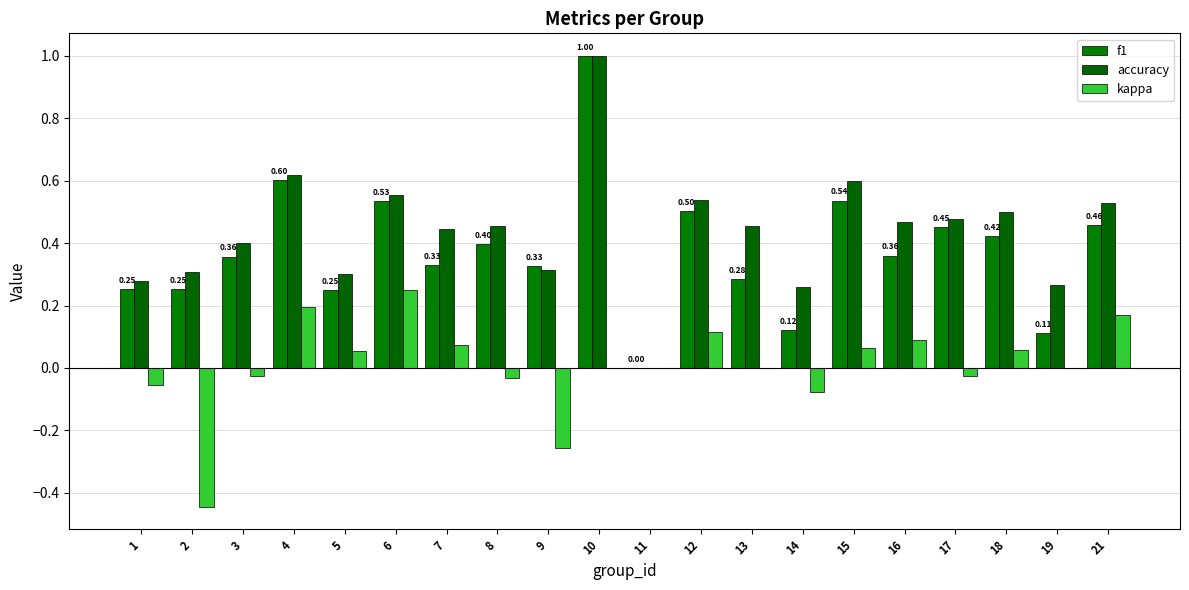

What is the sum of the kappa values at 5 and 6?

0.3